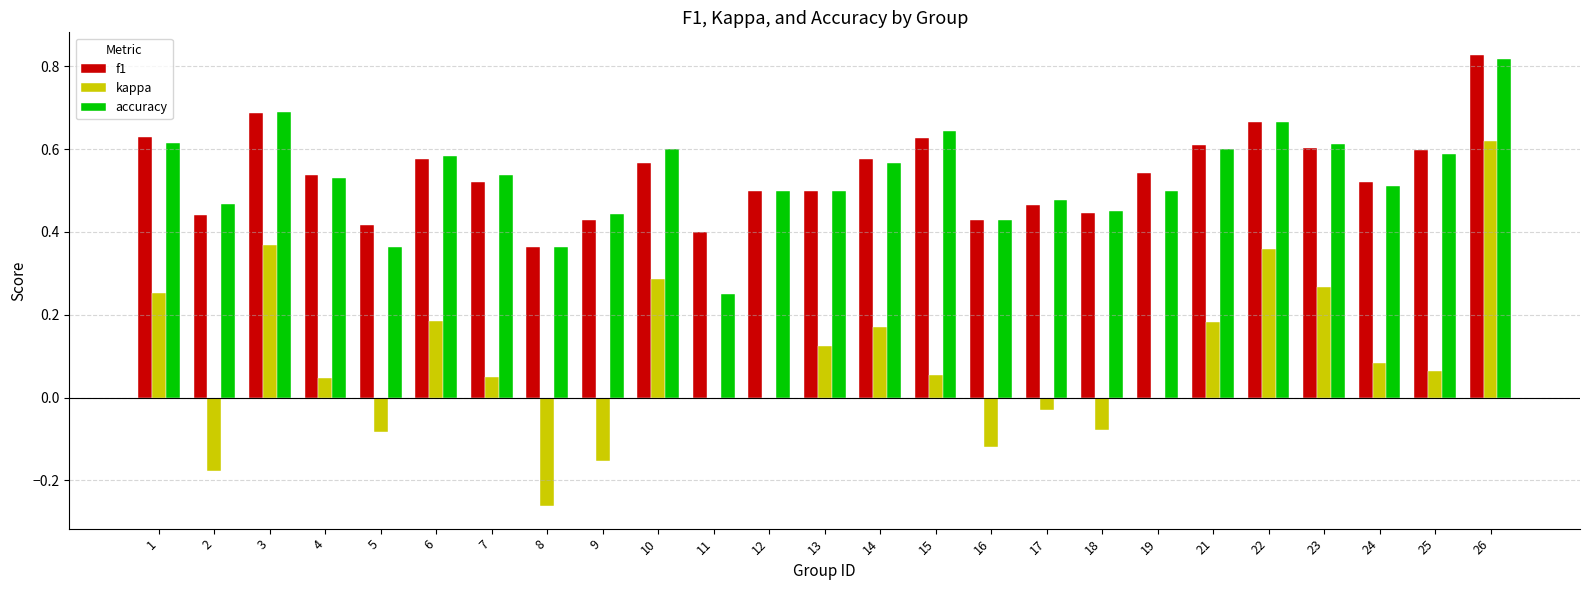

What is the sum of all kappa values?

2.2